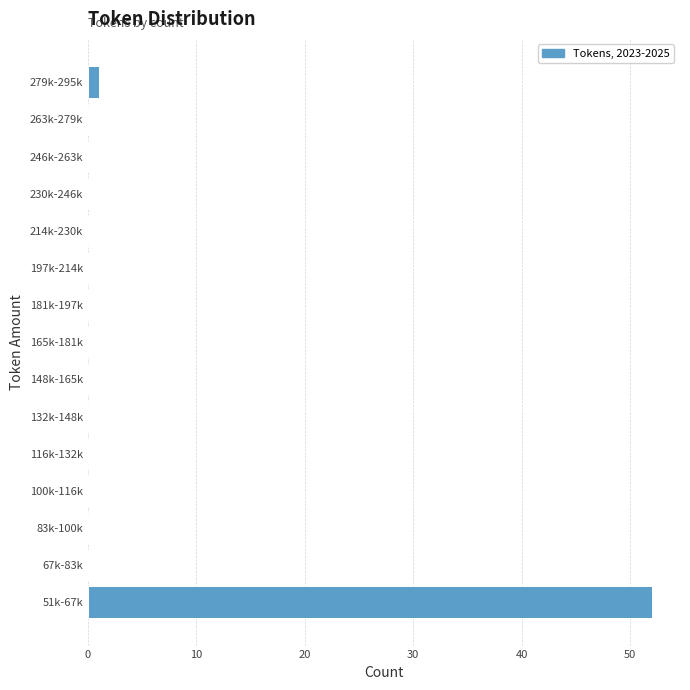

Reading bottom to top, transcribe all the data shown in this chart.

51k-67k=52	67k-83k=0	83k-100k=0	100k-116k=0	116k-132k=0	132k-148k=0	148k-165k=0	165k-181k=0	181k-197k=0	197k-214k=0	214k-230k=0	230k-246k=0	246k-263k=0	263k-279k=0	279k-295k=1